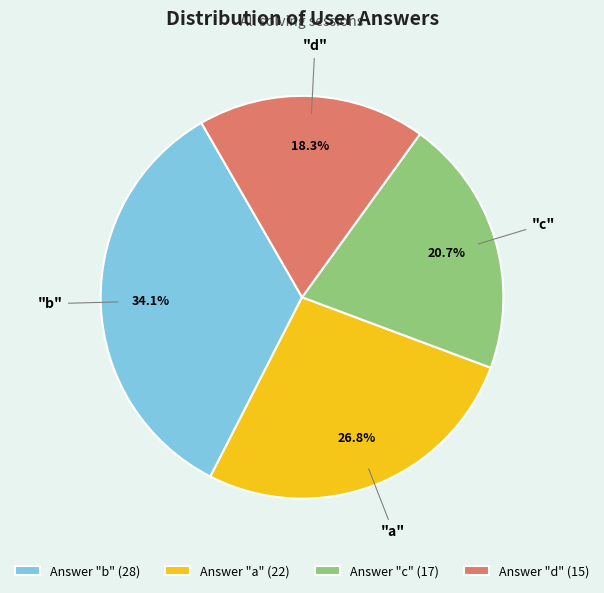

Which has a higher value, Answer "a" (22) or Answer "c" (17)?

Answer "a" (22)